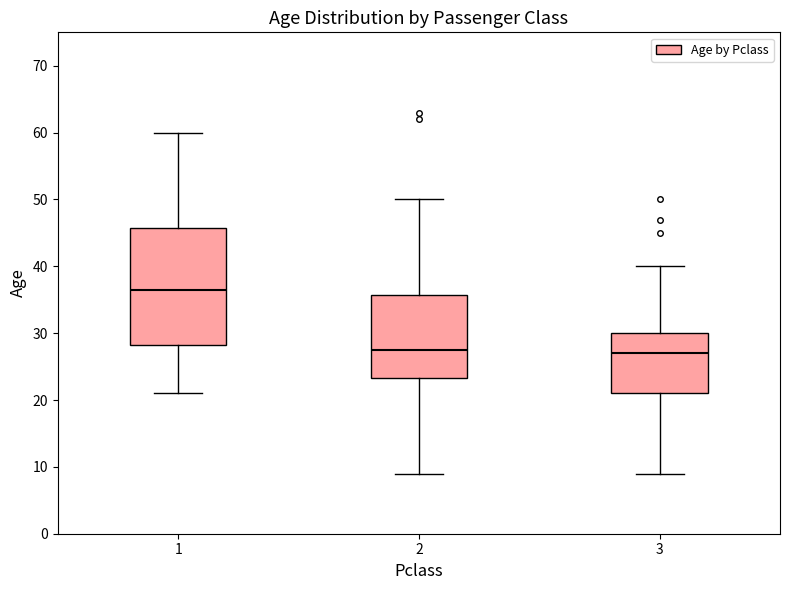

Which box is the tallest, from its lower edge to its upper edge?

1